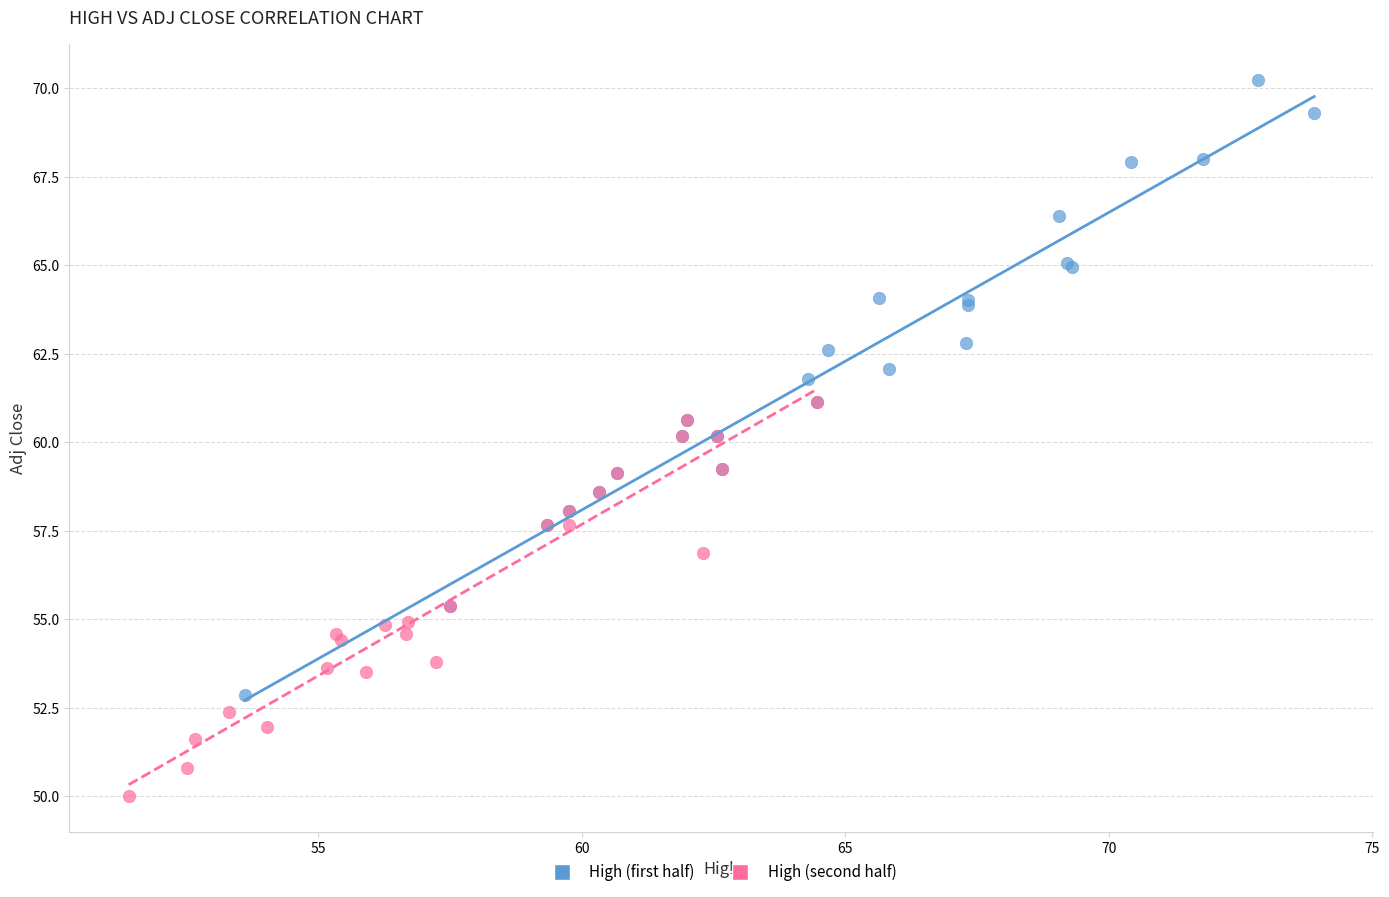

Which series contains the highest Y value?

High (first half)